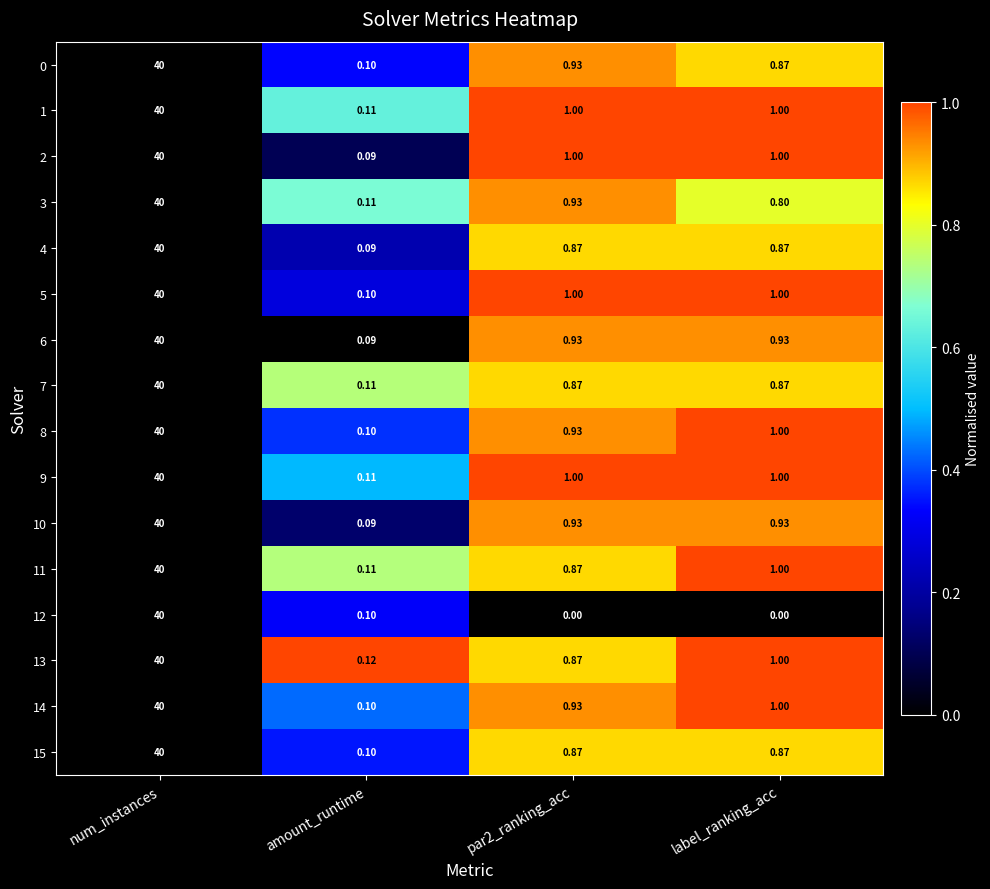

Count the number of data series in this chart.

16